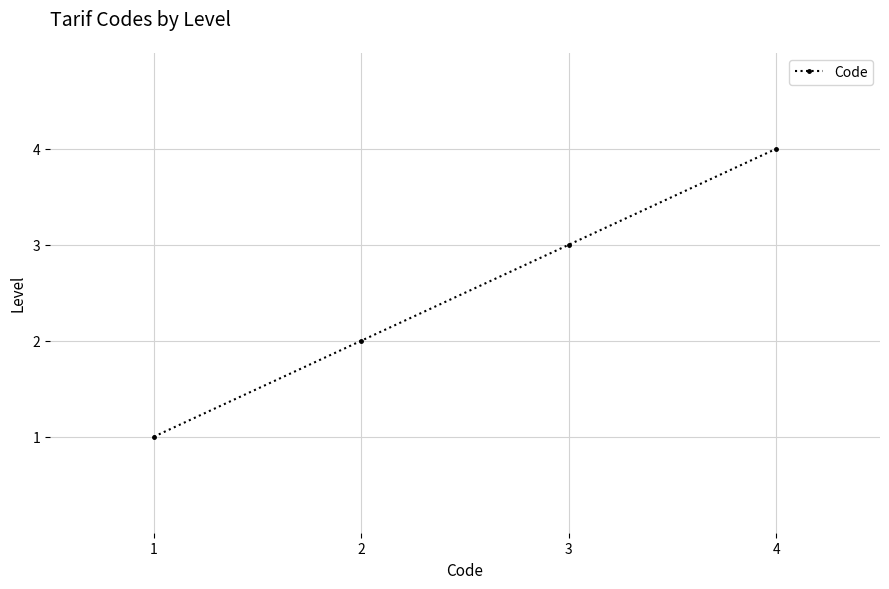

What is the value of the 1st point from the left?

1